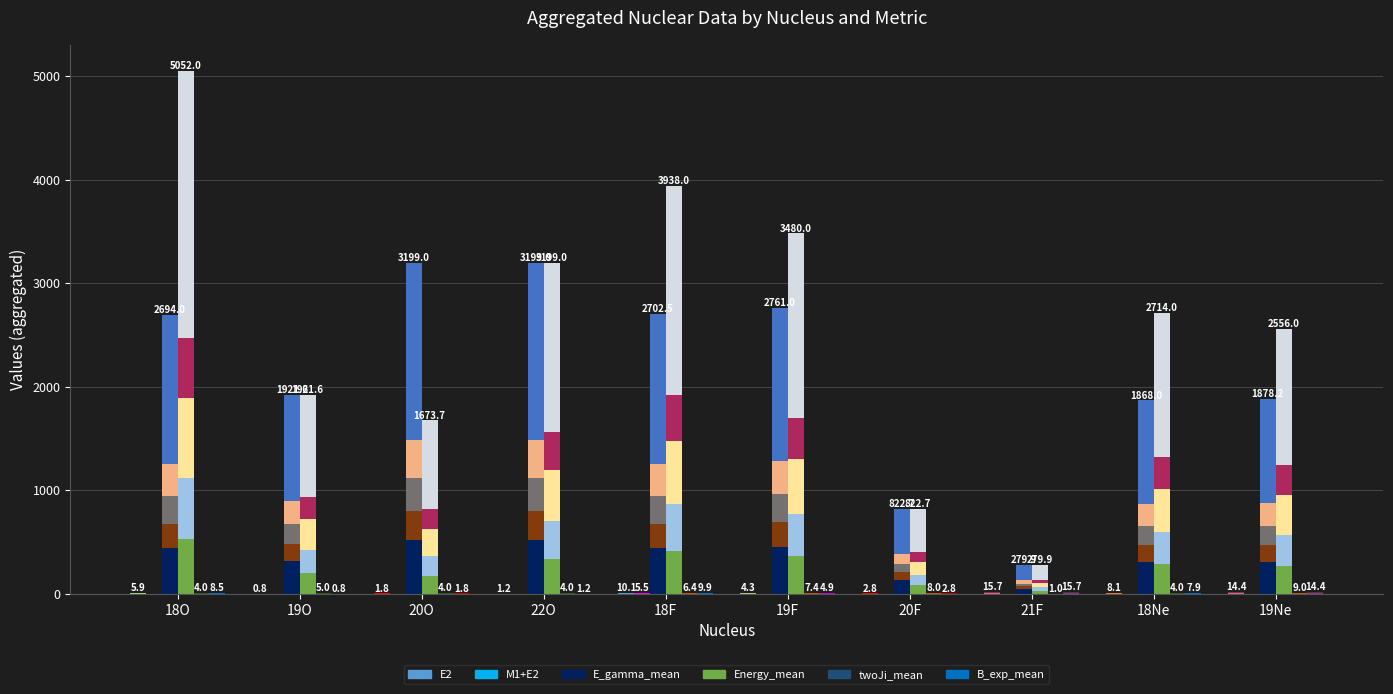

What position from the right is 20O?

8